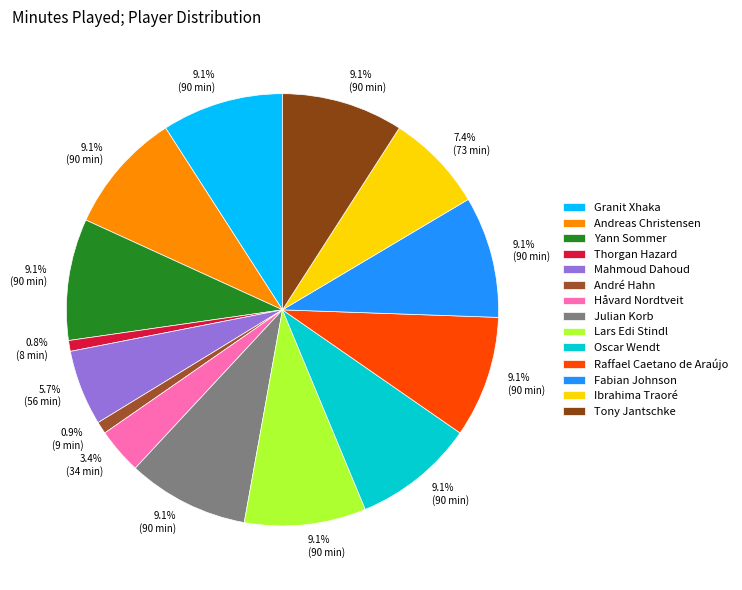

What is the change in value from Julian Korb to Ibrahima Traoré?

-17